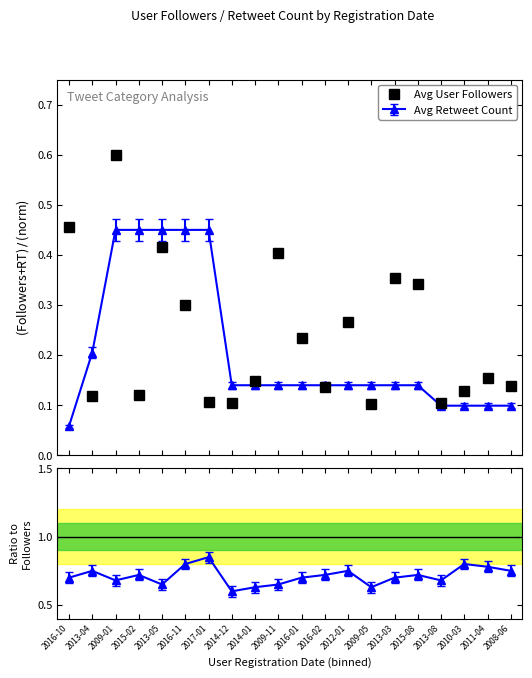

Reading right to left, list all the values displayed in this chart.

0.1	0.2	0.1	0.1	0.3	0.4	0.1	0.3	0.1	0.2	0.4	0.1	0.1	0.1	0.3	0.4	0.1	0.6	0.1	0.5